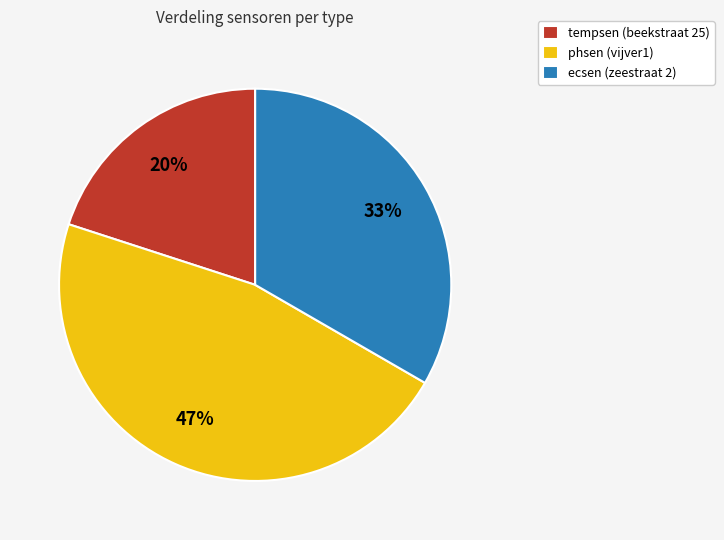

To the nearest percent, what is the combined percentage of tempsen (beekstraat 25) and ecsen (zeestraat 2)?

53%